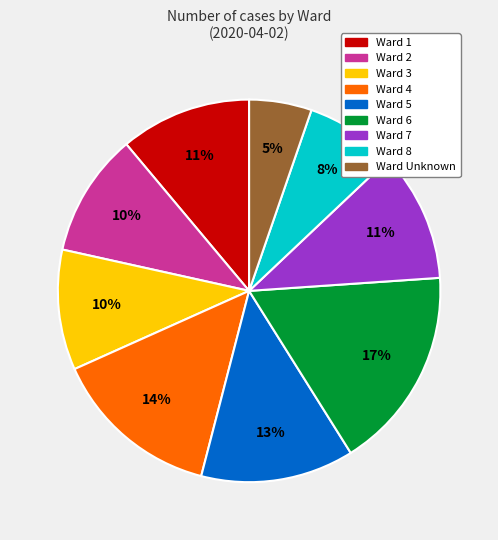

Between Ward 4 and Ward 8, which is larger?

Ward 4